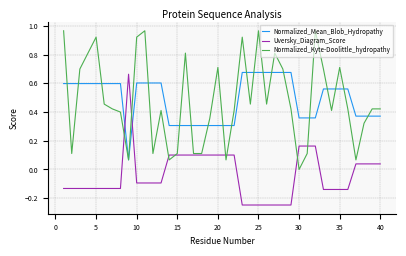

Which series has the widest spread of values?

Normalized_Kyte-Doolittle_hydropathy